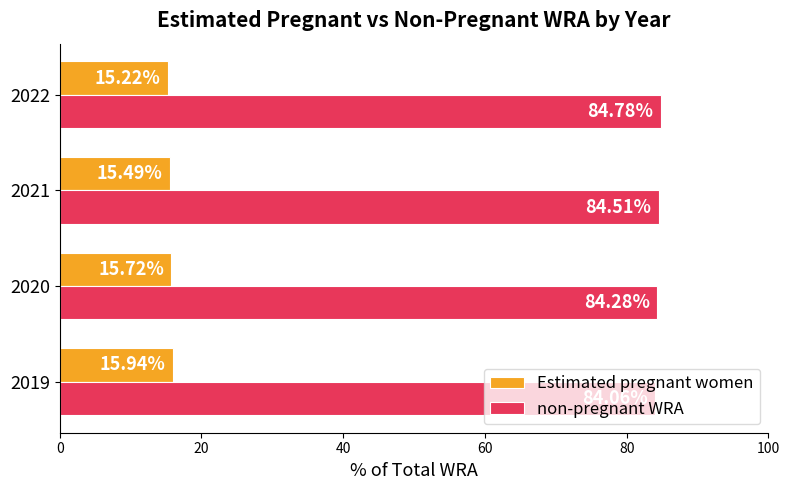

What is the spread (max minus min) of values at 2021?

69.0